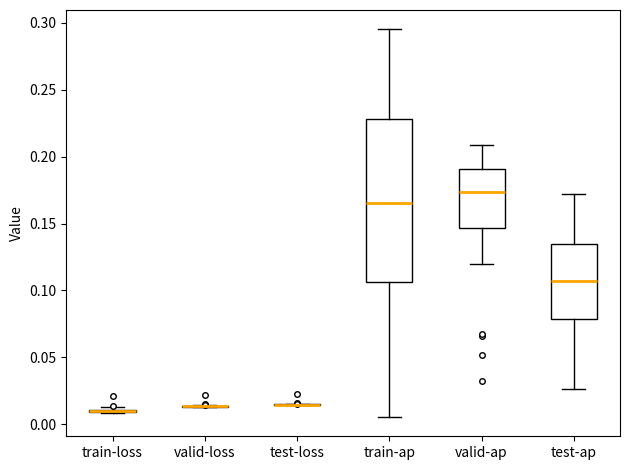

Comparing the boxes themselves (not the whiskers), which one is the tallest?

train-ap